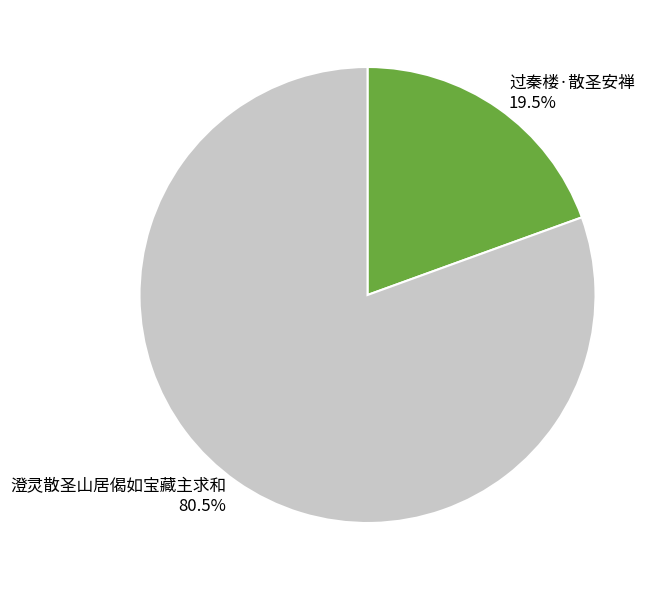

Count the number of slices in the pie.

2